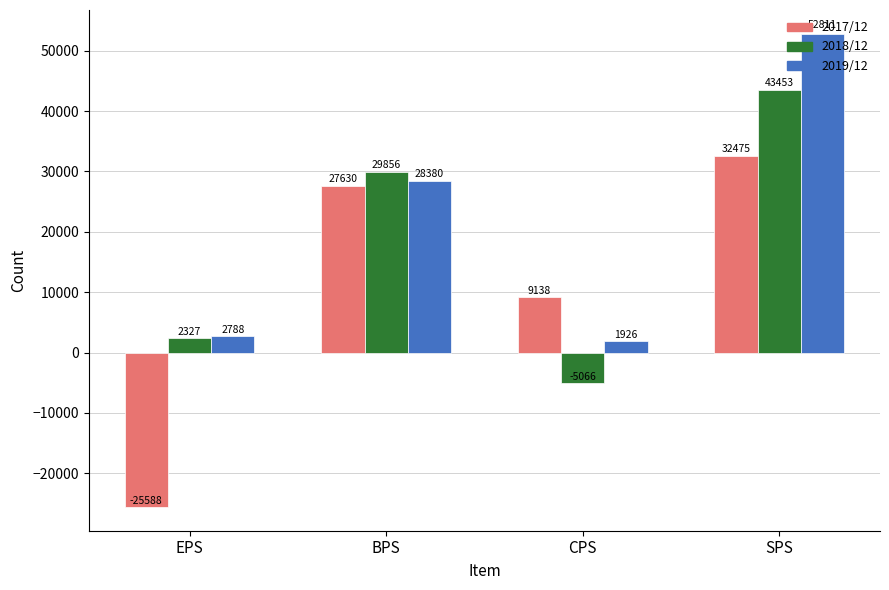

At which label is 2018/12 closest to 19193?

BPS